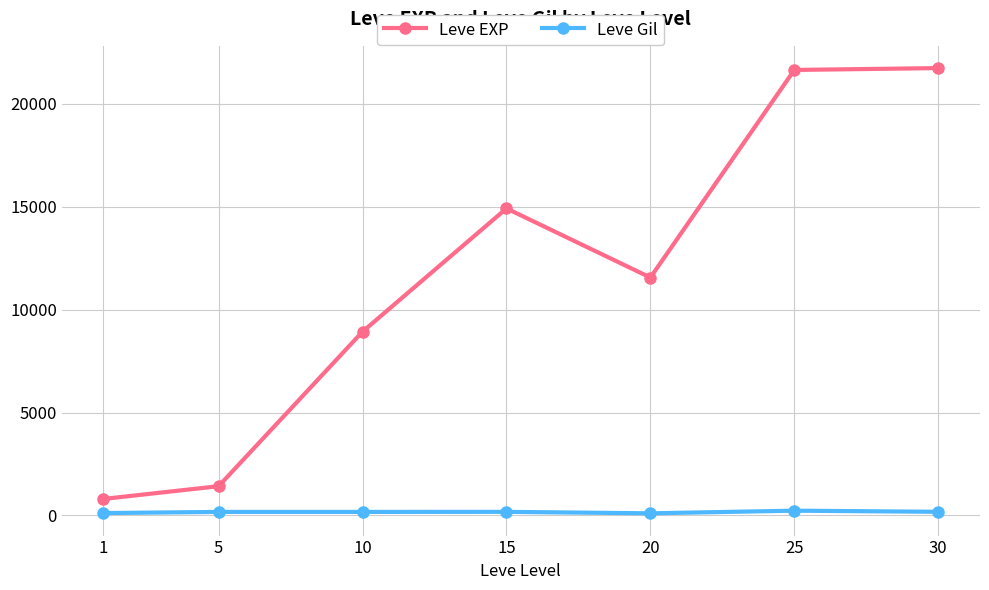

What is the highest value of the Leve EXP series?

21740